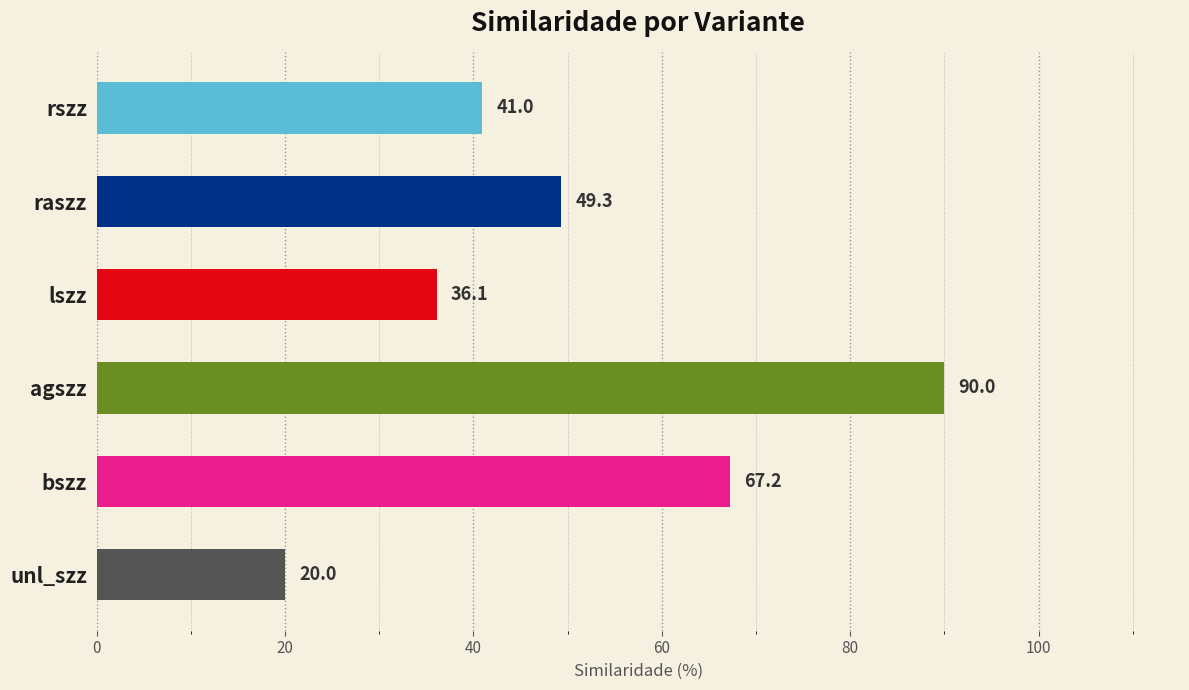

Count the number of values greater than 49.

3